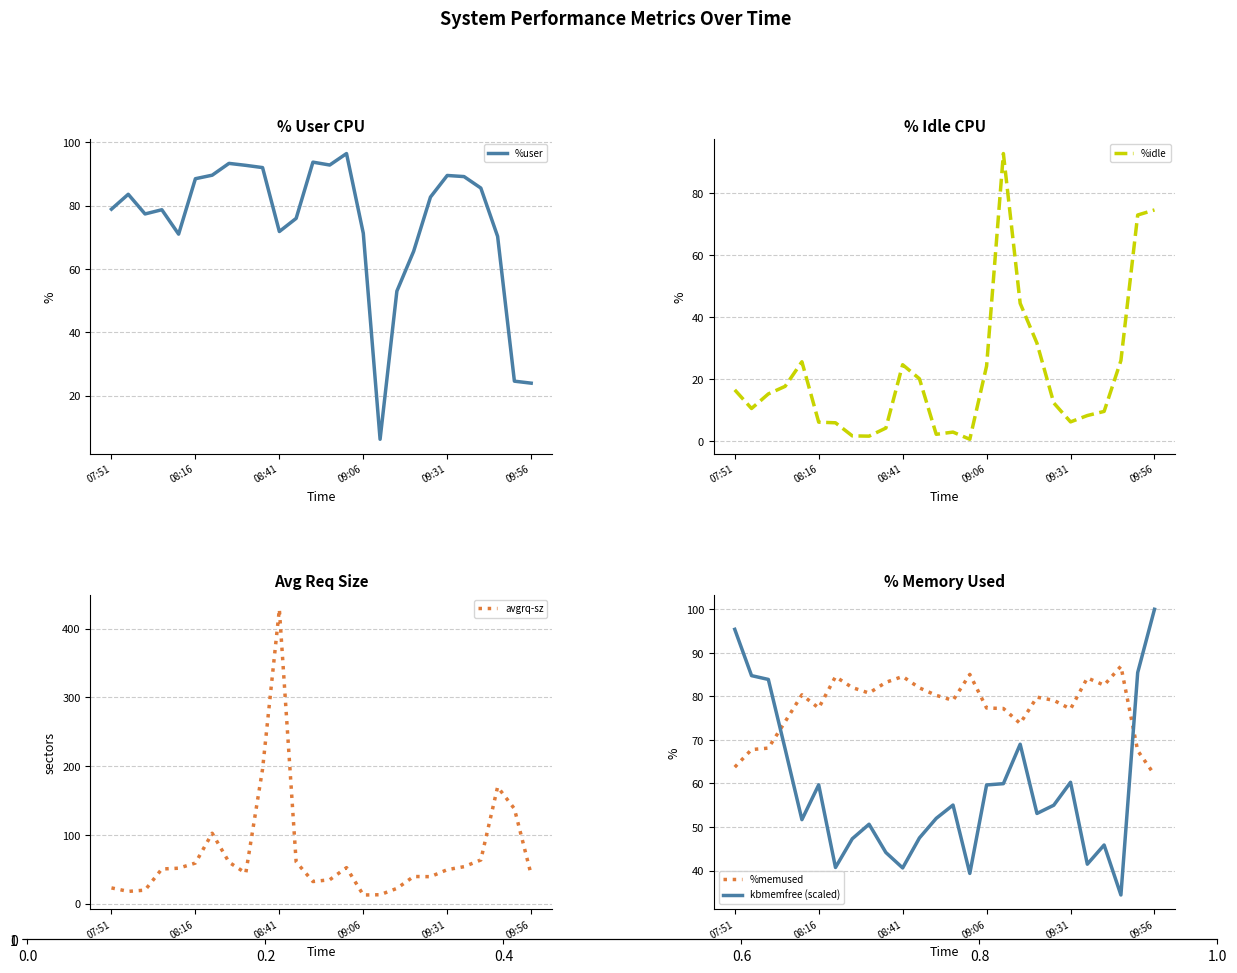

What is the highest value of the %user series?

96.5